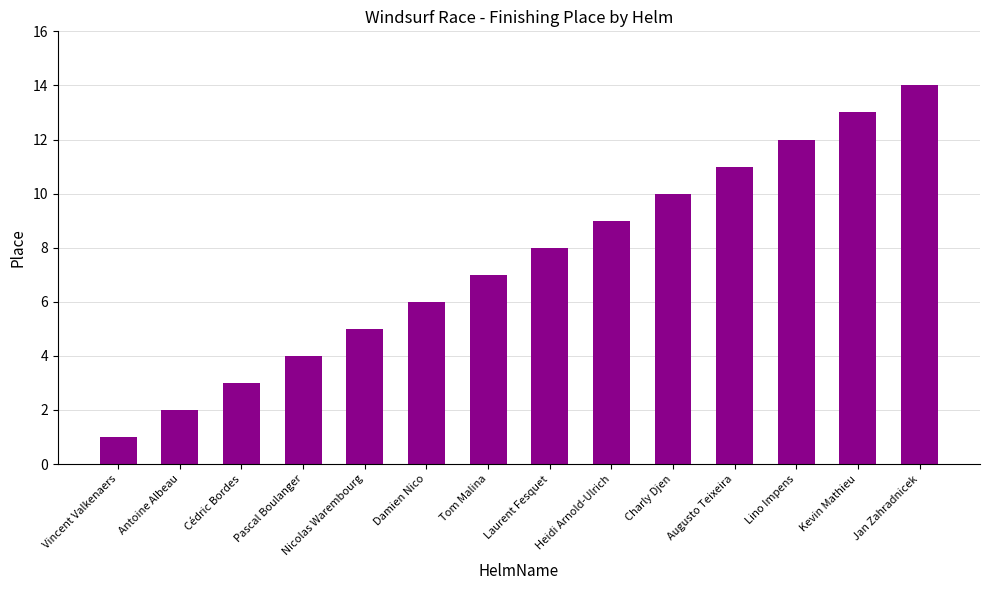

What is the value of the 14th bar from the left?

14